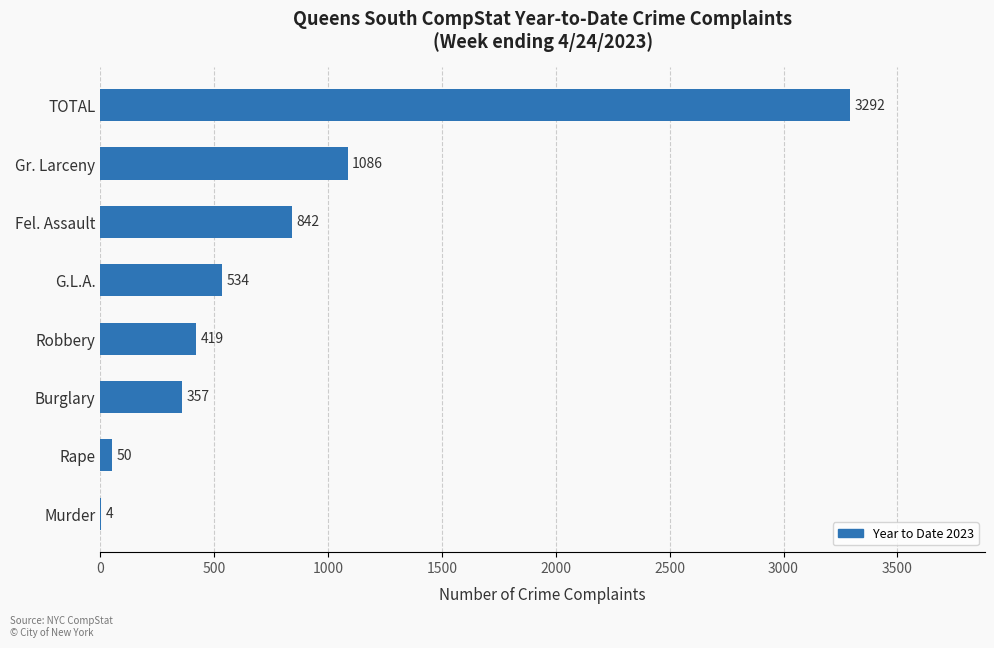

At which label is the value closest to 1648?

Gr. Larceny